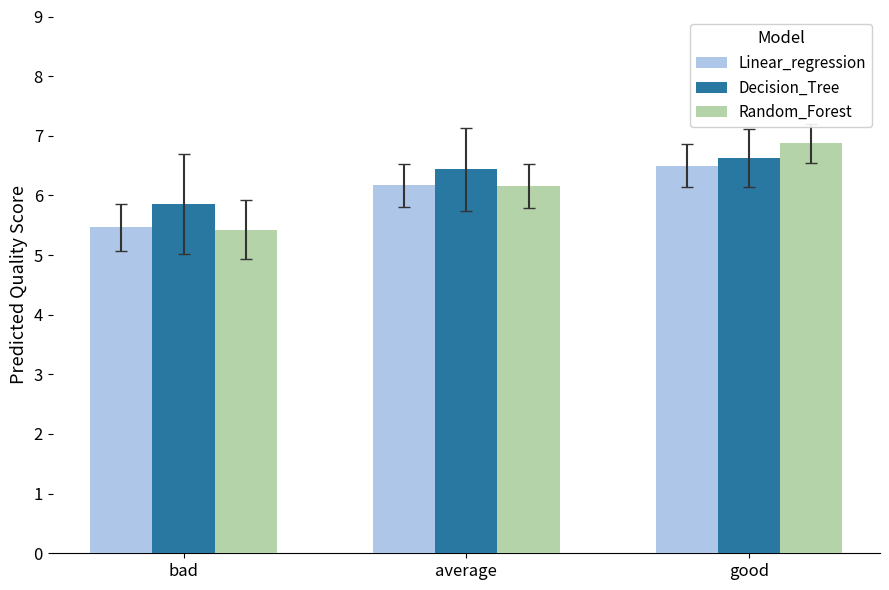

At which label does Random_Forest reach its peak?

good